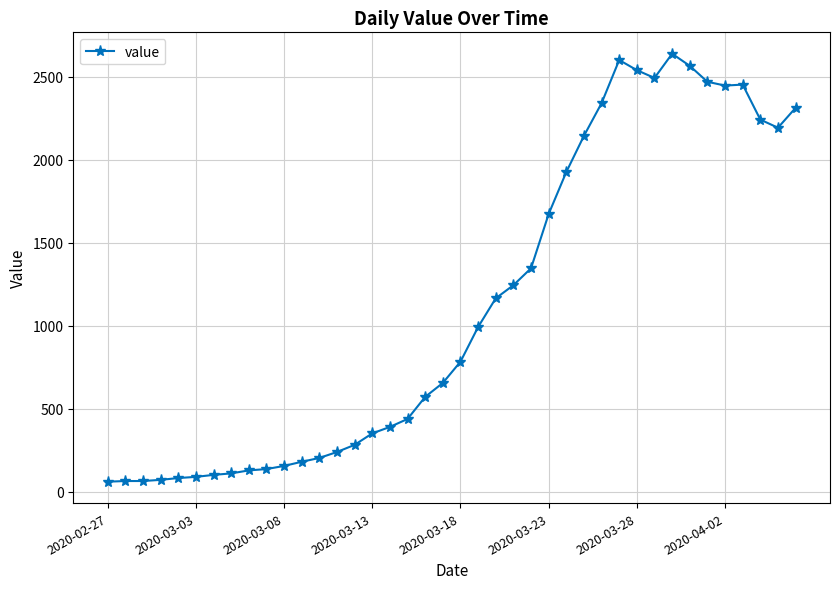

What is the sum of all values?

44980